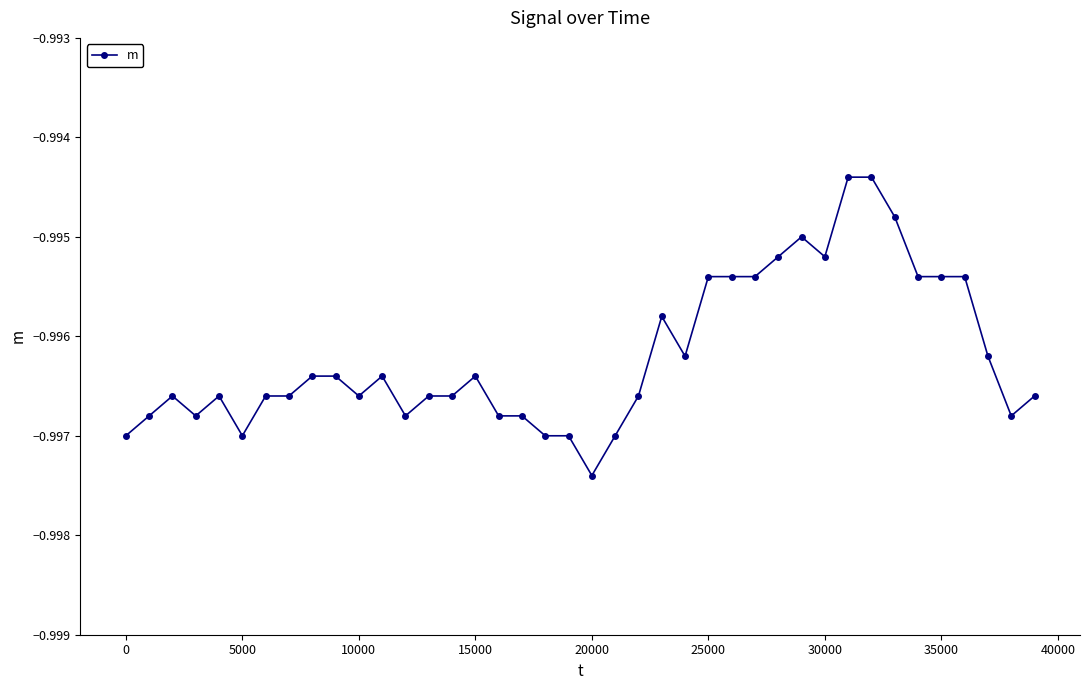

True or false: there are more than 2 points higher than both neighbors.

True